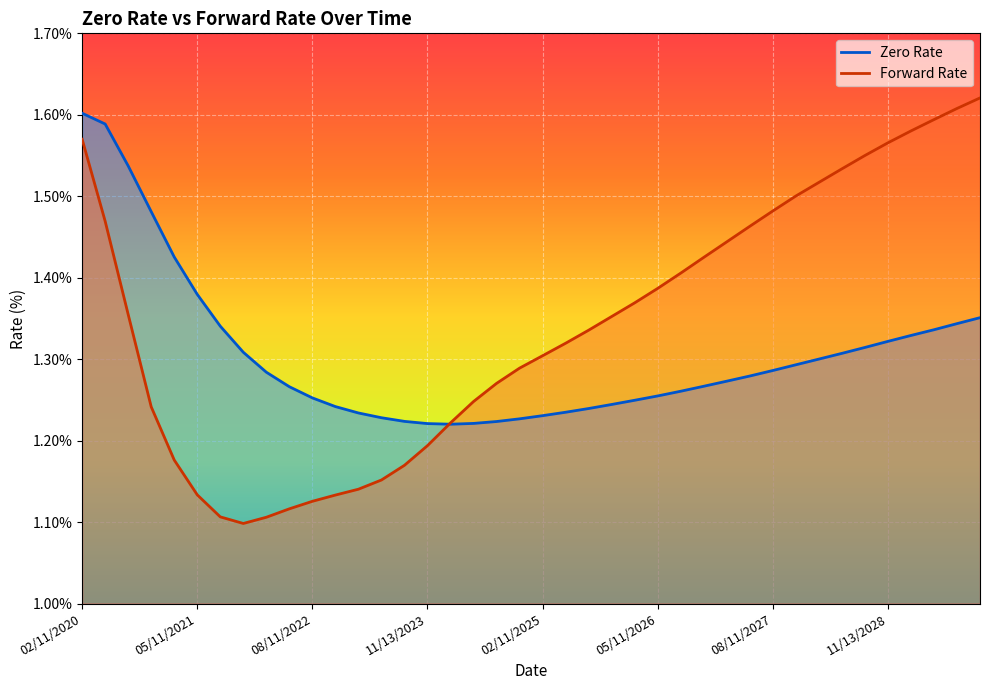

True or false: Zero Rate and Forward Rate intersect in this chart.

True